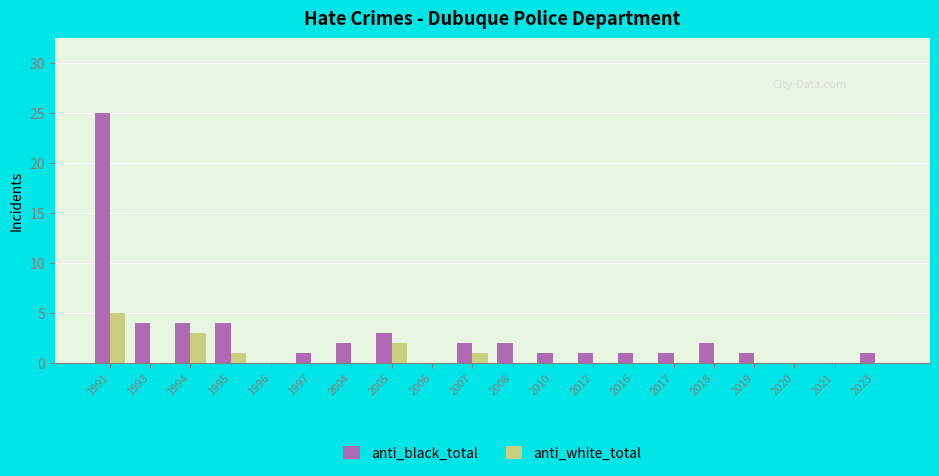

What is the sum of all anti_black_total values?

55